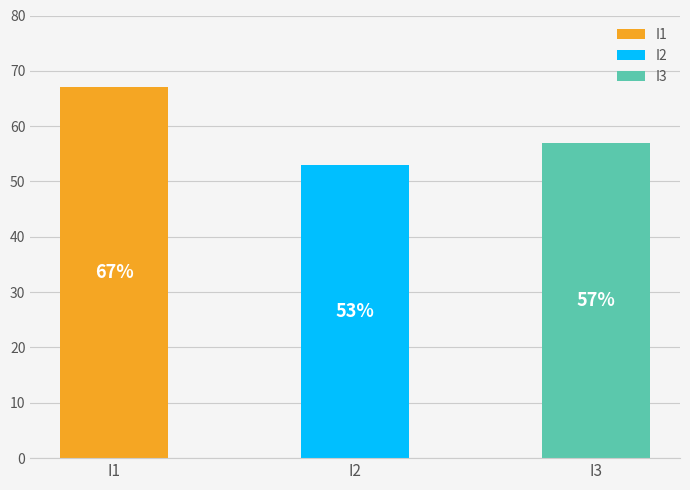

Reading left to right, what are all the values shown in this chart?

I1=67	I2=53	I3=57